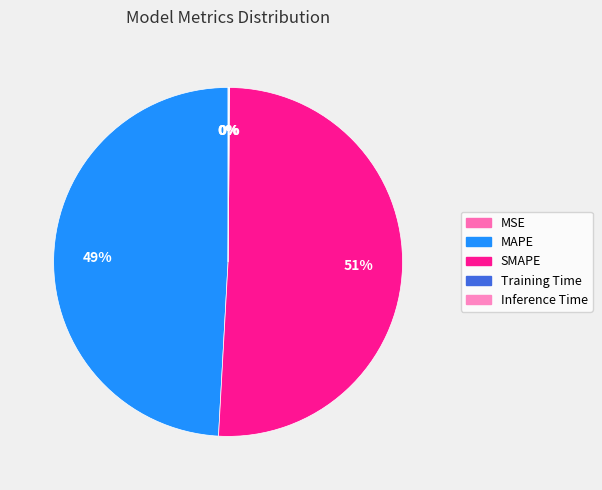

Which category has the biggest portion of the pie?

SMAPE